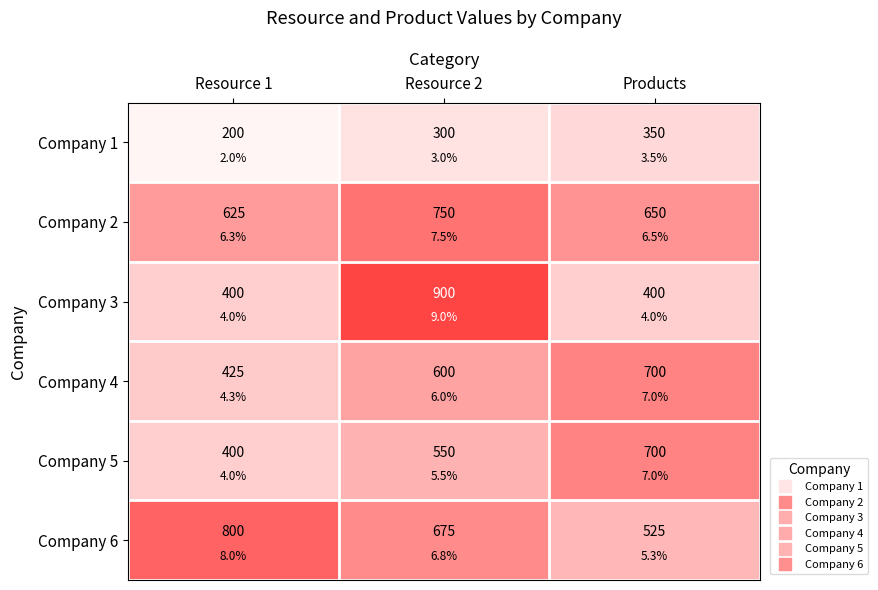

What value does the Company 3 series have at Resource 1, to the nearest 50?

400